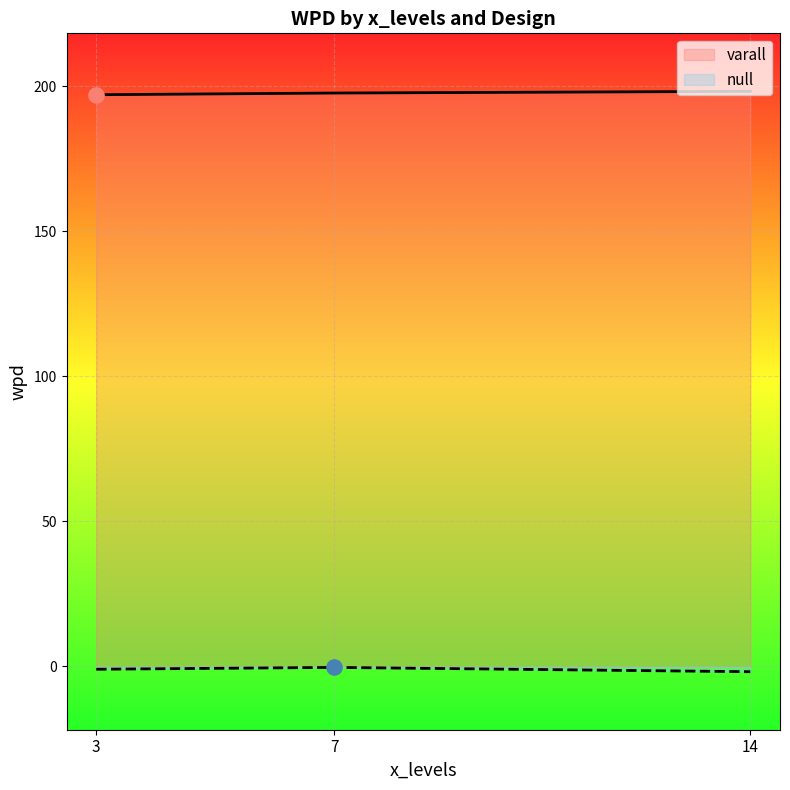

Which series contains the lowest Y value?

null